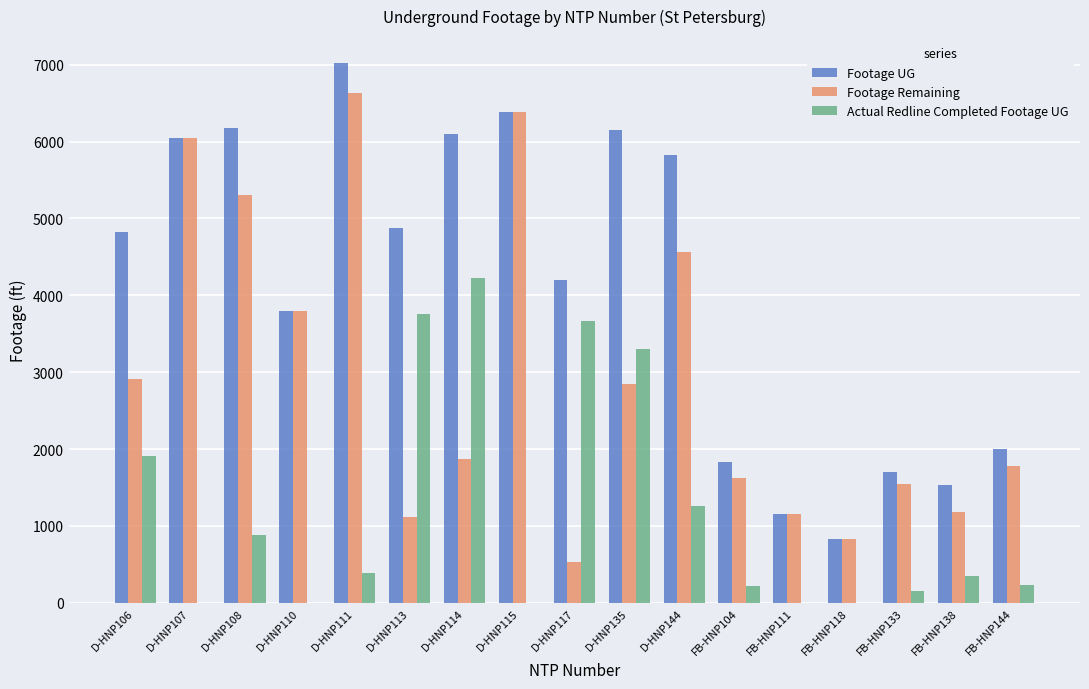

Is it true that Actual Redline Completed Footage UG equals 3306 at D-HNP135?

True